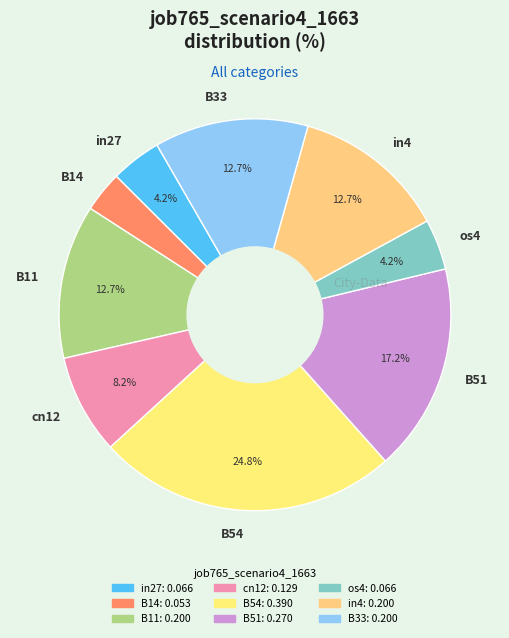

What percentage is the in4 slice, to the nearest percent?

13%